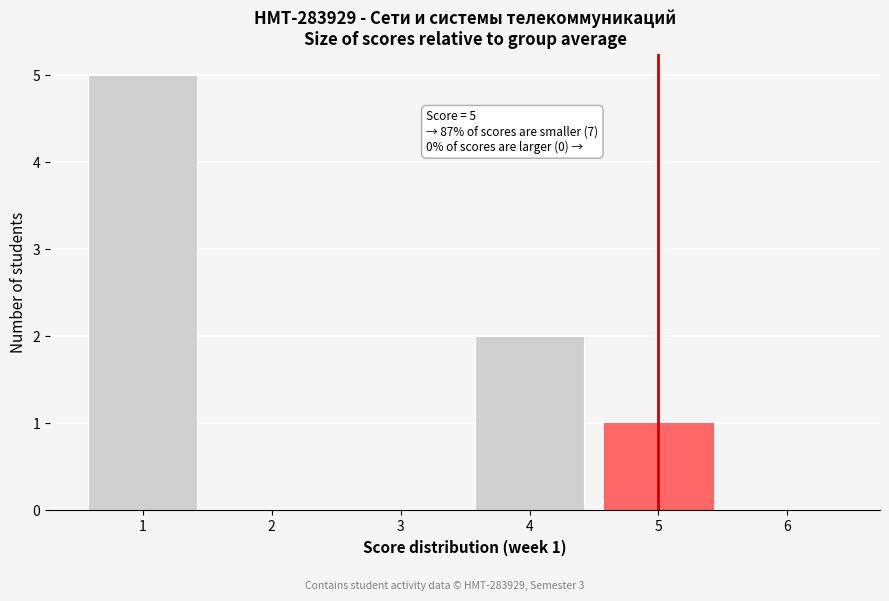

Over which range of the x-axis is the bar tallest?

0.5 to 1.5